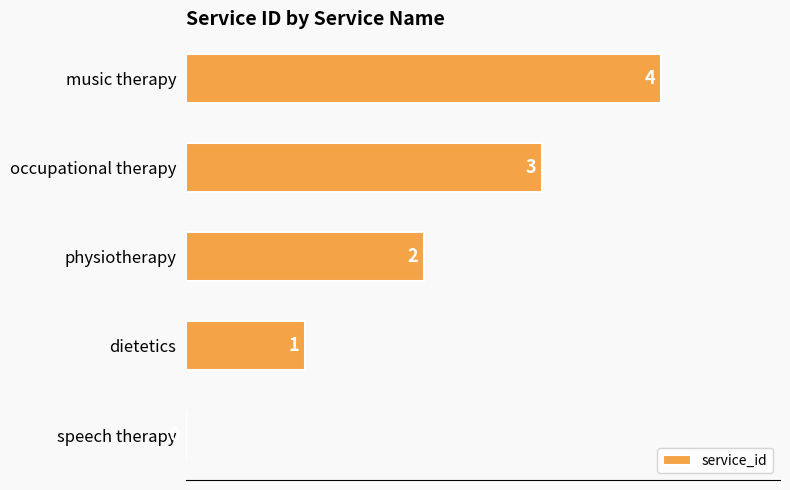

What is the sum of all values?

10